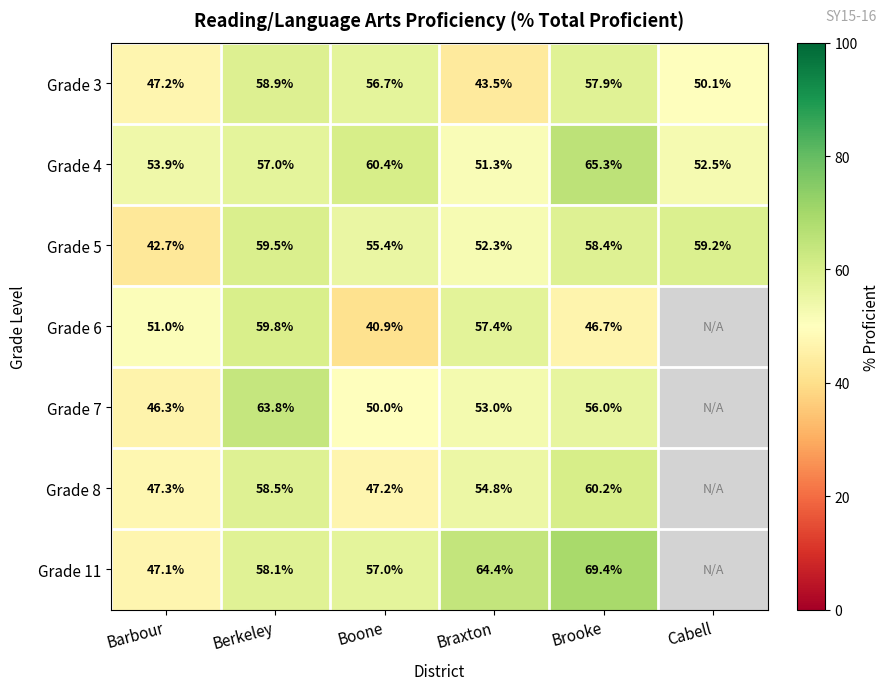

At which category is the sum across all series the highest?

Berkeley